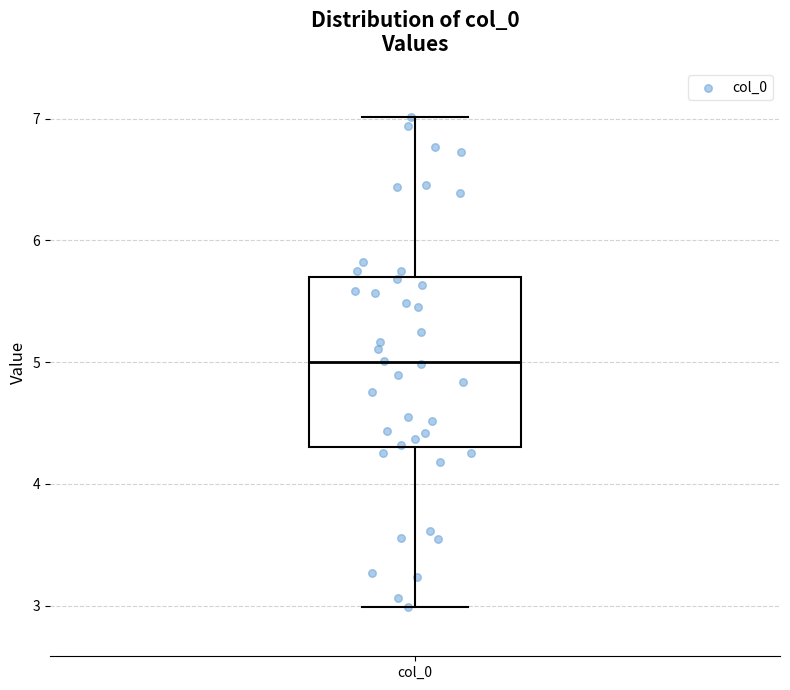

Read this box plot against the y-axis: the position of the median line, the range covered by the box, and the ends of both whiskers. The values are not printed on the chart, so give them approximately, as read against the axis.

median 5.0, box 4.3 to 5.7, whiskers 3.0 to 7.0